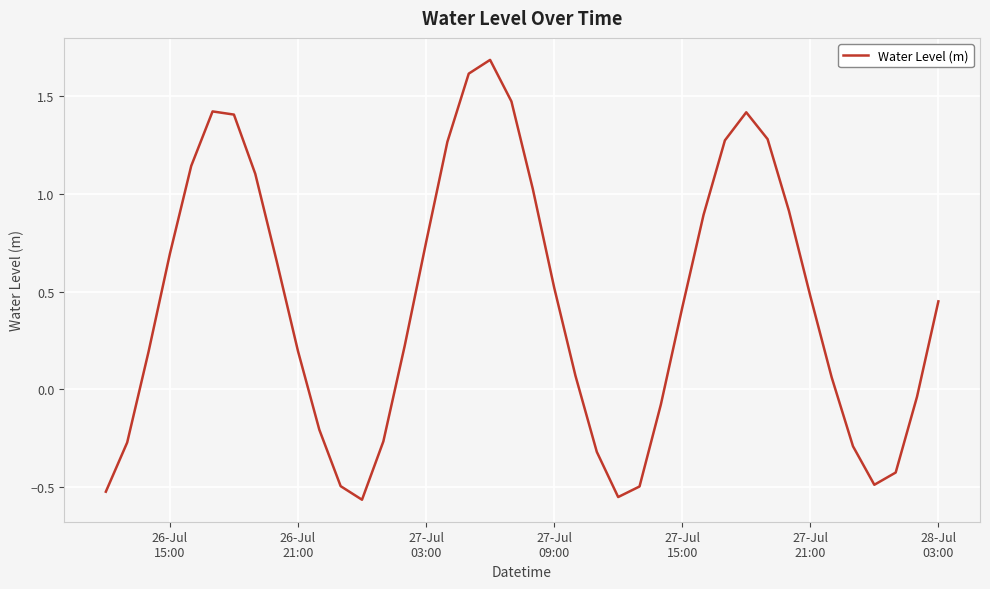

What is the maximum value shown in the chart?

1.7